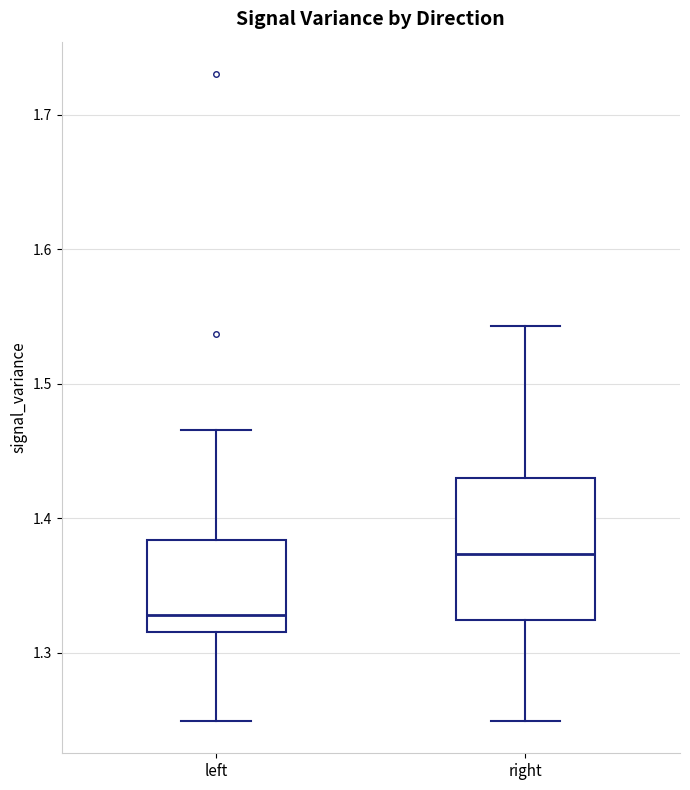

Where is the upper edge of the box for left on the y-axis? The values are not printed on the chart, so give them approximately, as read against the axis.

1.38